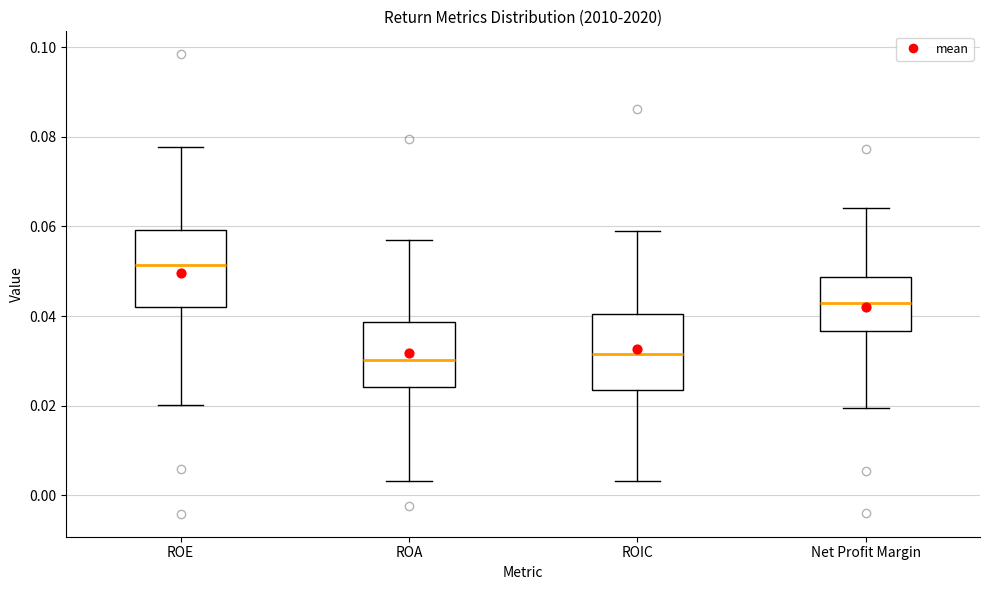

Reading left to right, read every box against the y-axis: the position of its median line, the range the box covers, and the ends of its whiskers. The values are not printed on the chart, so give them approximately, as read against the axis.

ROE: median 0.052, box 0.042 to 0.060, whiskers 0.020 to 0.078
ROA: median 0.030, box 0.024 to 0.038, whiskers 0.004 to 0.056
ROIC: median 0.032, box 0.024 to 0.040, whiskers 0.004 to 0.060
Net Profit Margin: median 0.042, box 0.036 to 0.048, whiskers 0.020 to 0.064